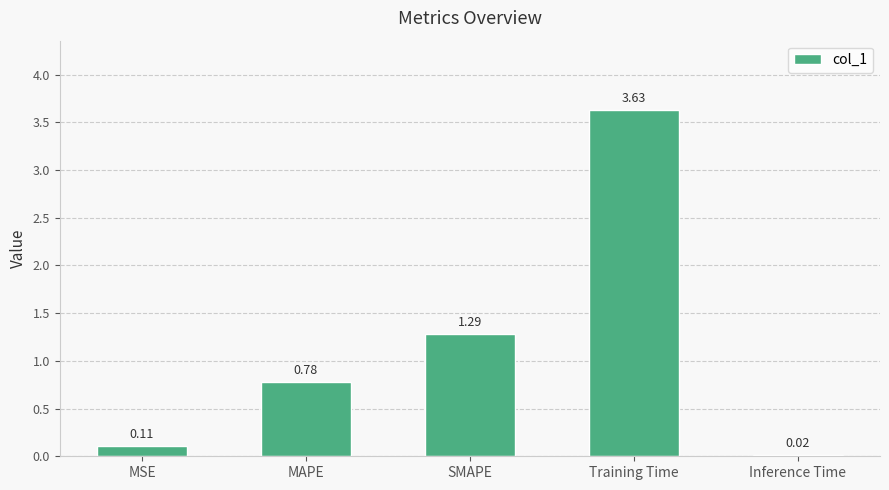

What is the label of the 3rd bar from the right?

SMAPE